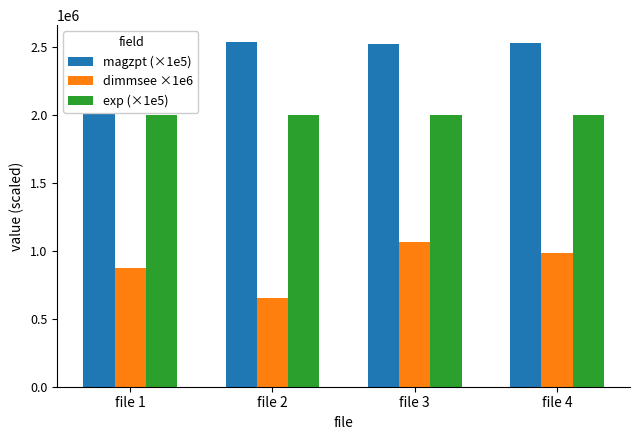

Is the value of exp (×1e5) at file 4 greater than the value of dimmsee ×1e6 at file 3?

Yes